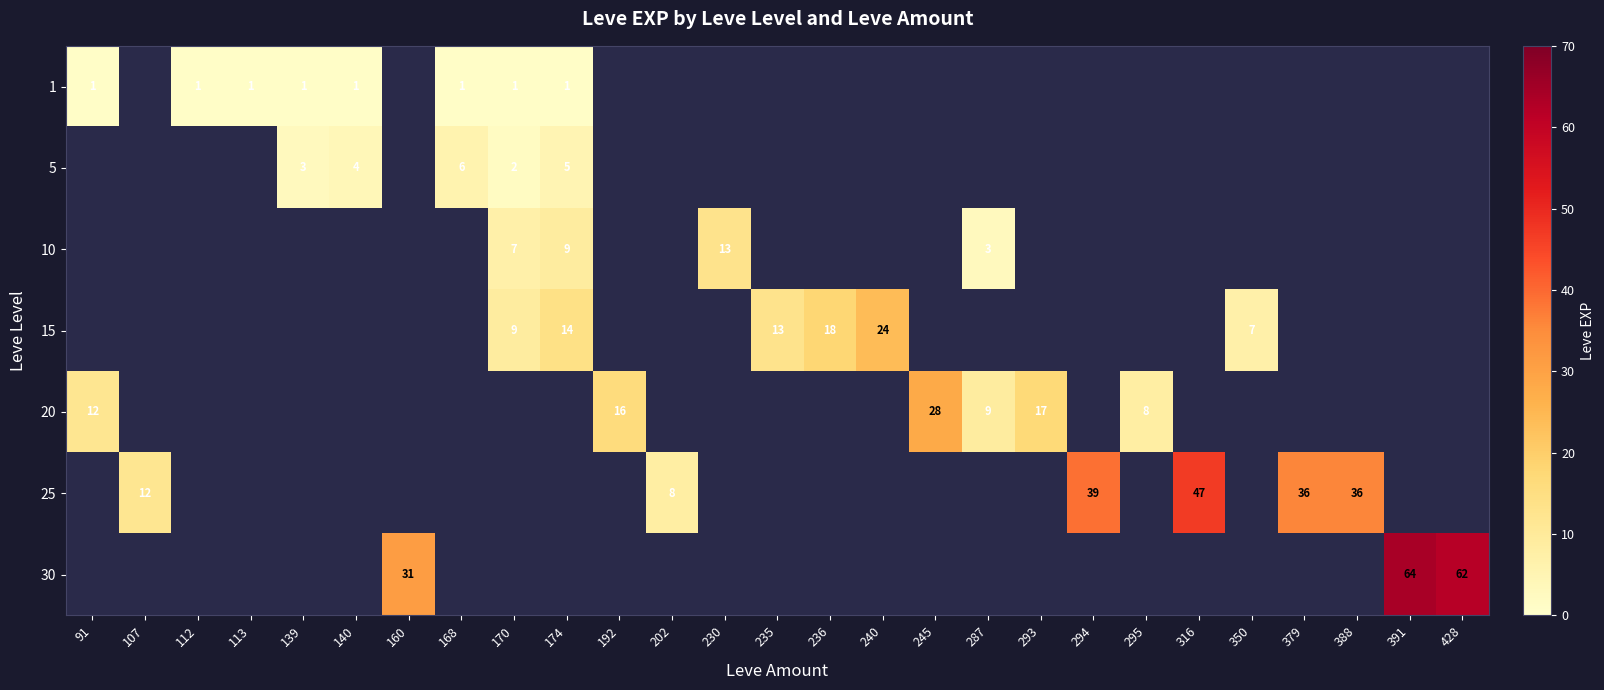

The value of 20 at 91 is 12. True or false?

True